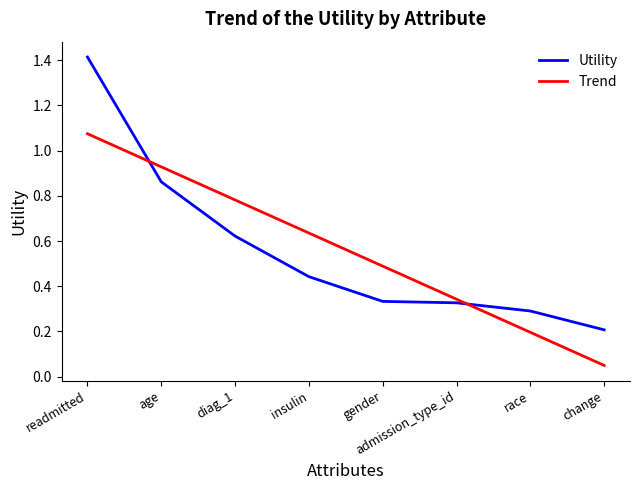

What is the approximate value at admission_type_id?

0.3